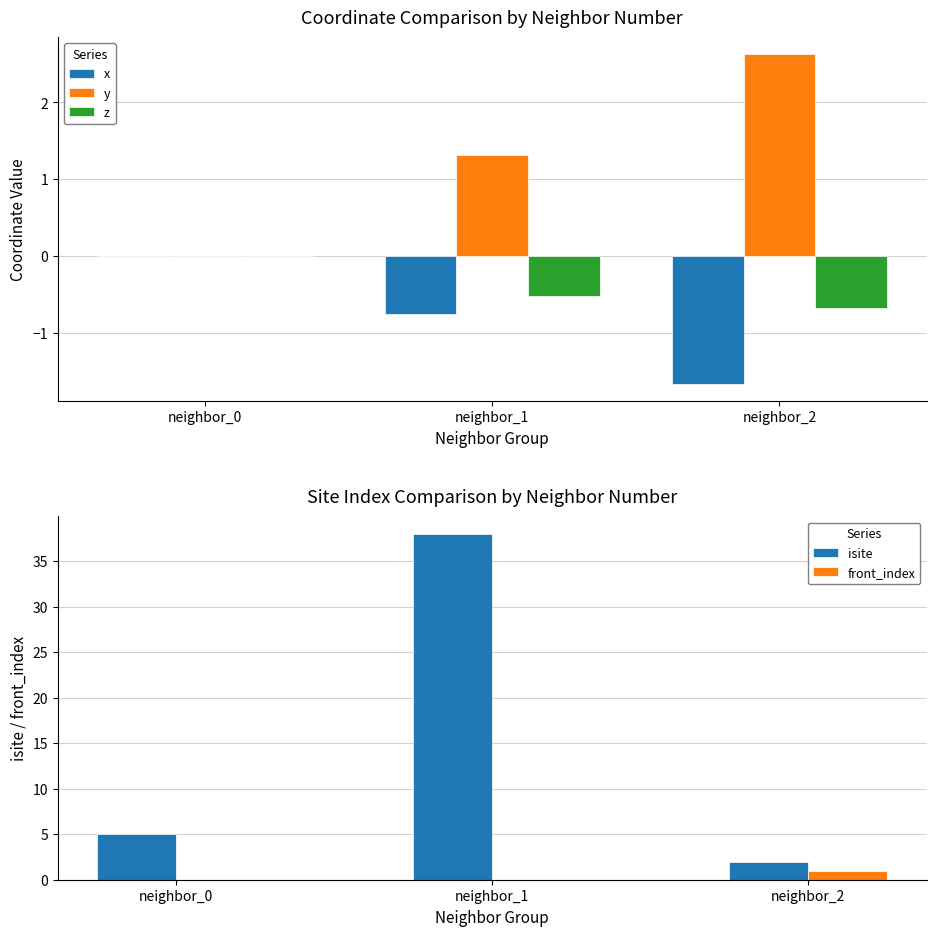

What are all the series names shown in the legend?

x, y, z, isite, front_index